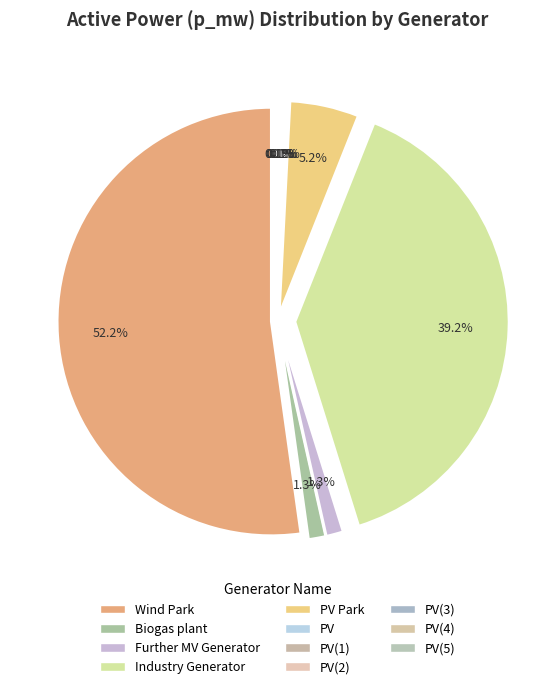

True or false: Biogas plant accounts for 11% of the total.

False